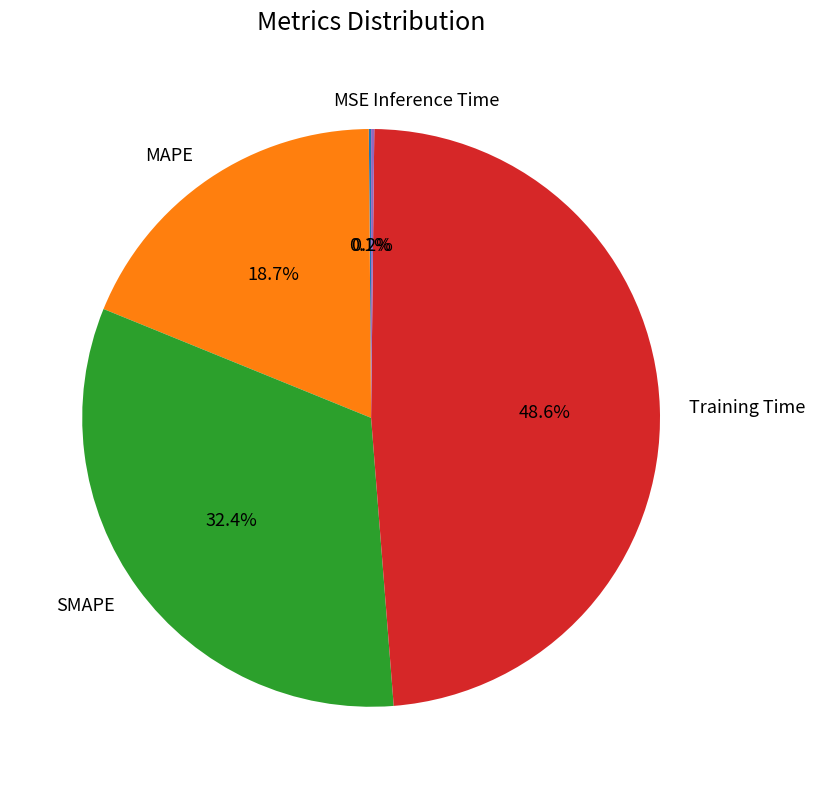

Which slice is the largest?

Training Time